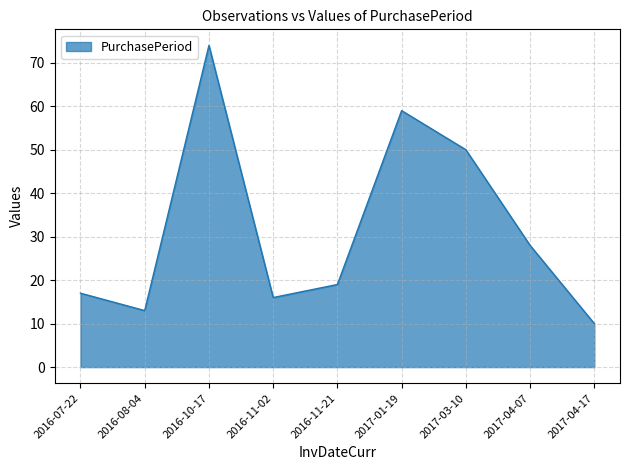

What is the maximum value shown in the chart?

74